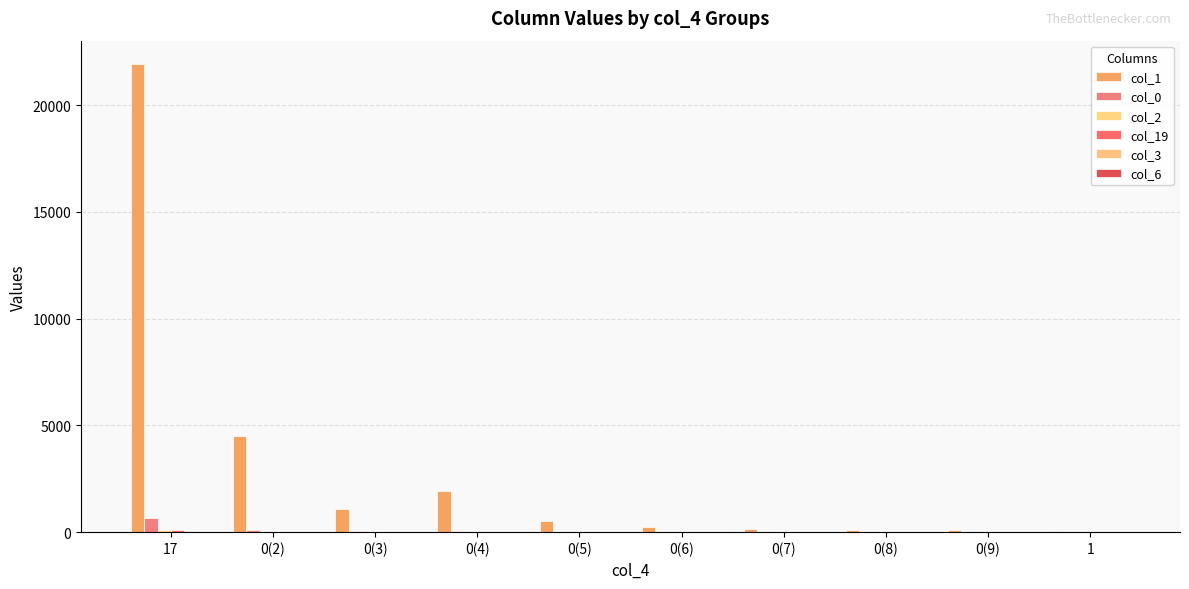

Which has a higher value, 0(4) or 0(8)?

0(4)